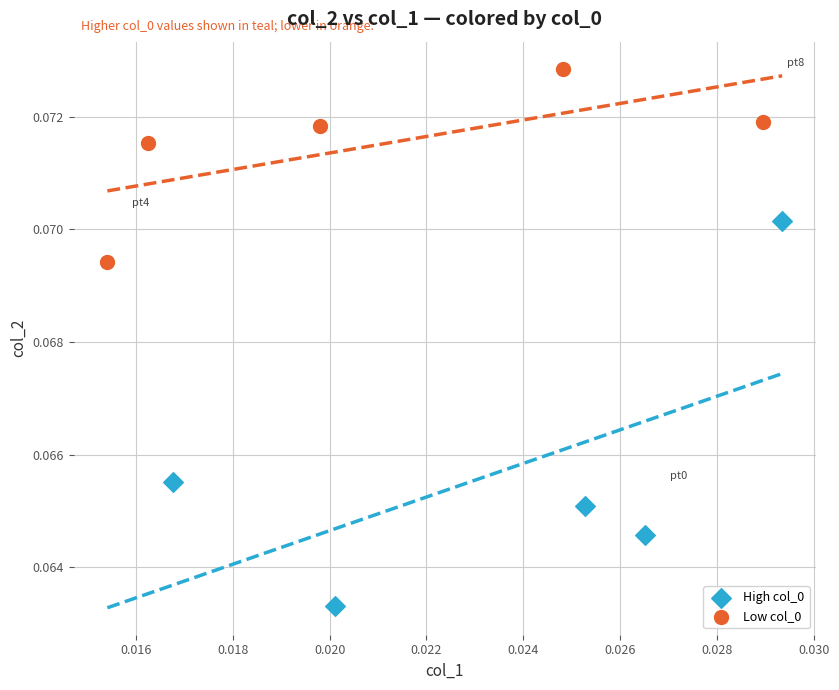

Which series has the largest Y range (max minus min)?

High col_0